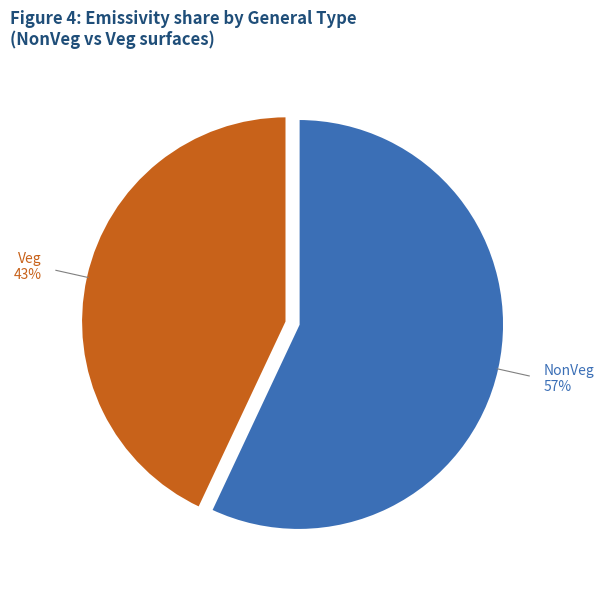

How many slices are in this pie chart?

2